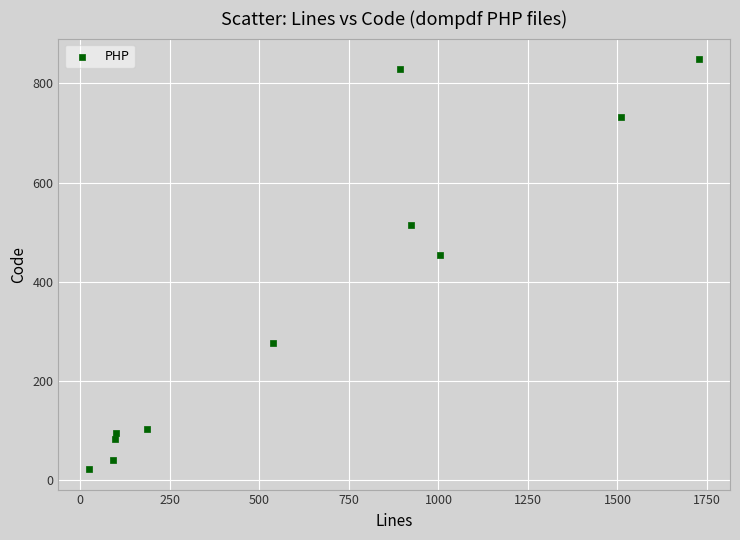

What Y value in the scatter plot is closest to 435?

454